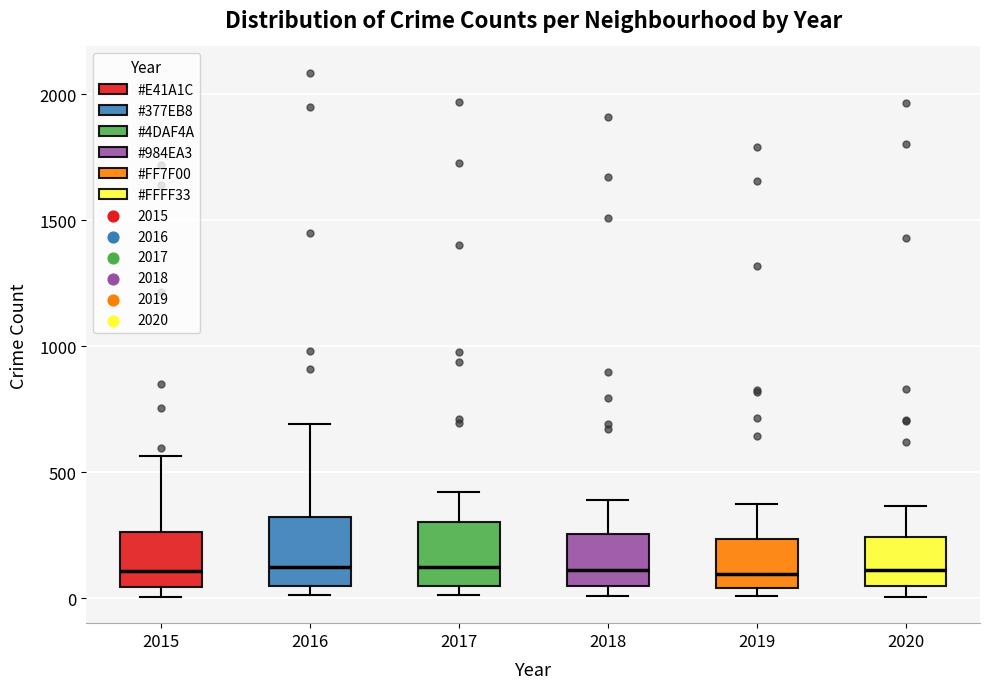

Reading left to right, read every box against the y-axis: the position of its median line, the range the box covers, and the ends of its whiskers. The values are not printed on the chart, so give them approximately, as read against the axis.

2015: median 100, box 50 to 250, whiskers 0 to 550
2016: median 150, box 50 to 300, whiskers 0 to 700
2017: median 100, box 50 to 300, whiskers 0 to 400
2018: median 100, box 50 to 250, whiskers 0 to 400
2019: median 100, box 50 to 250, whiskers 0 to 400
2020: median 100, box 50 to 250, whiskers 0 to 350